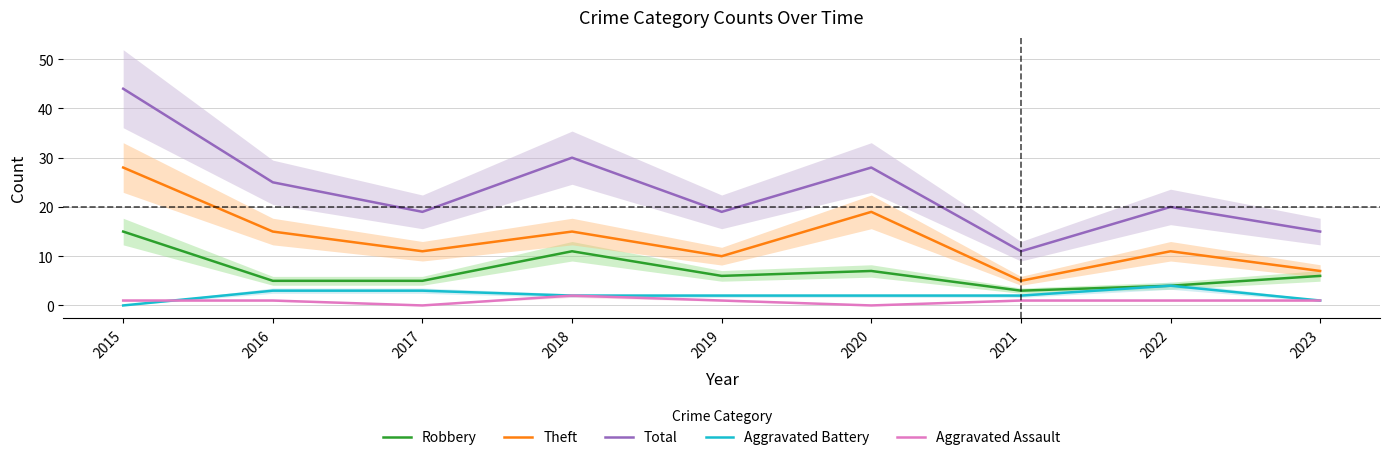

True or false: Aggravated Battery has a value of 1 at 2017.

False